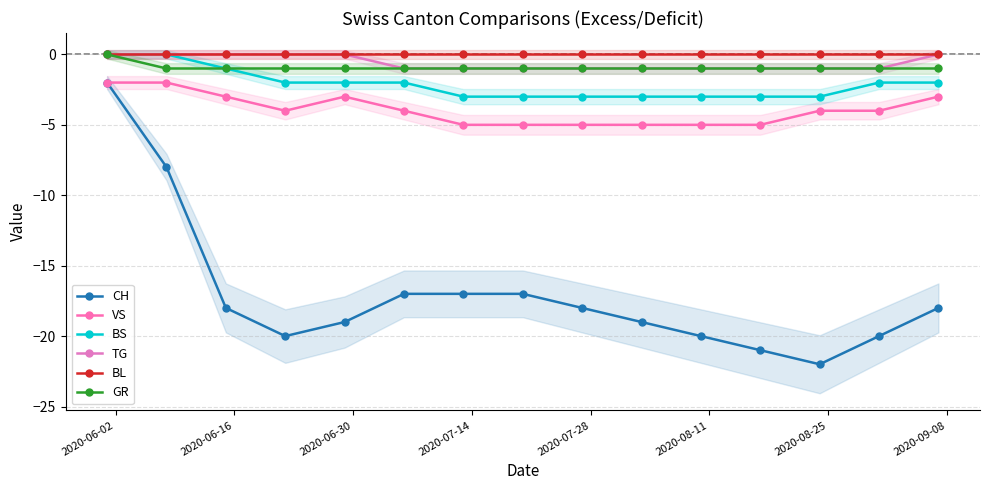

Reading left to right, extract all data points from this chart.

CH: -2	-8	-18	-20	-19	-17	-17	-17	-18	-19	-20	-21	-22	-20	-18
VS: -2	-2	-3	-4	-3	-4	-5	-5	-5	-5	-5	-5	-4	-4	-3
BS: 0	0	-1	-2	-2	-2	-3	-3	-3	-3	-3	-3	-3	-2	-2
TG: 0	0	0	0	0	-1	-1	-1	-1	-1	-1	-1	-1	-1	0
BL: 0	0	0	0	0	0	0	0	0	0	0	0	0	0	0
GR: 0	-1	-1	-1	-1	-1	-1	-1	-1	-1	-1	-1	-1	-1	-1